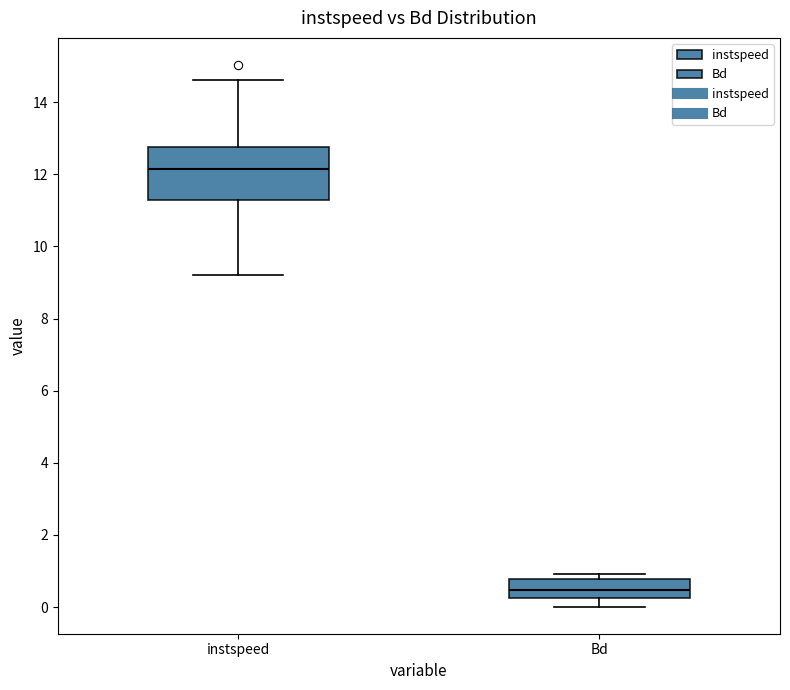

Reading left to right, transcribe this box plot: for each box, give where its median line is, the range the box spans, and where its two whiskers end, as read against the y-axis. The values are not printed on the chart, so give them approximately, as read against the axis.

instspeed: median 12.2, box 11.2 to 12.8, whiskers 9.2 to 14.6
Bd: median 0.4, box 0.2 to 0.8, whiskers 0.0 to 1.0